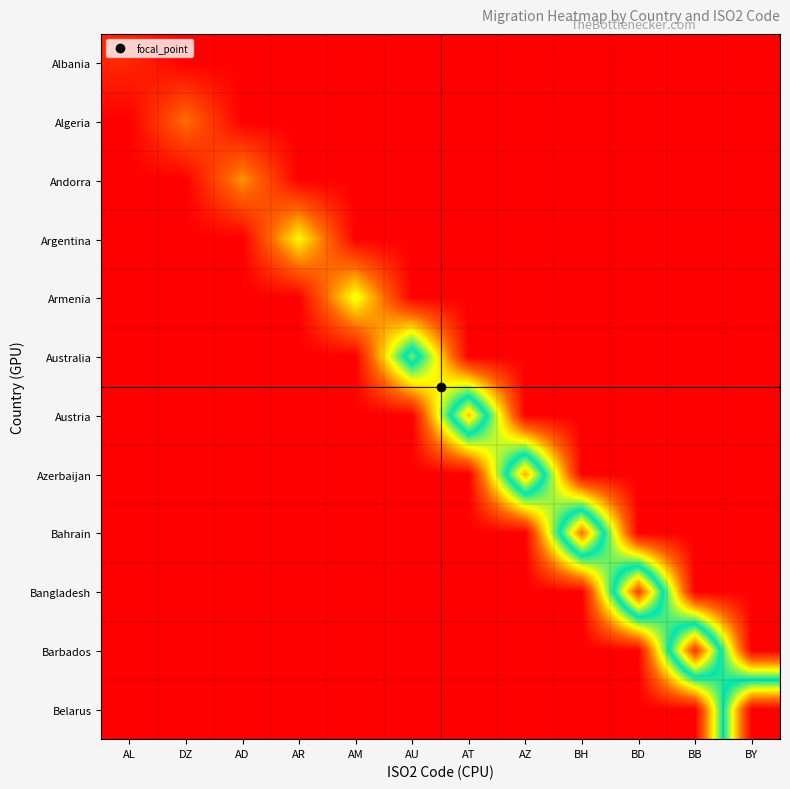

At which category is the sum across all series the highest?

BY